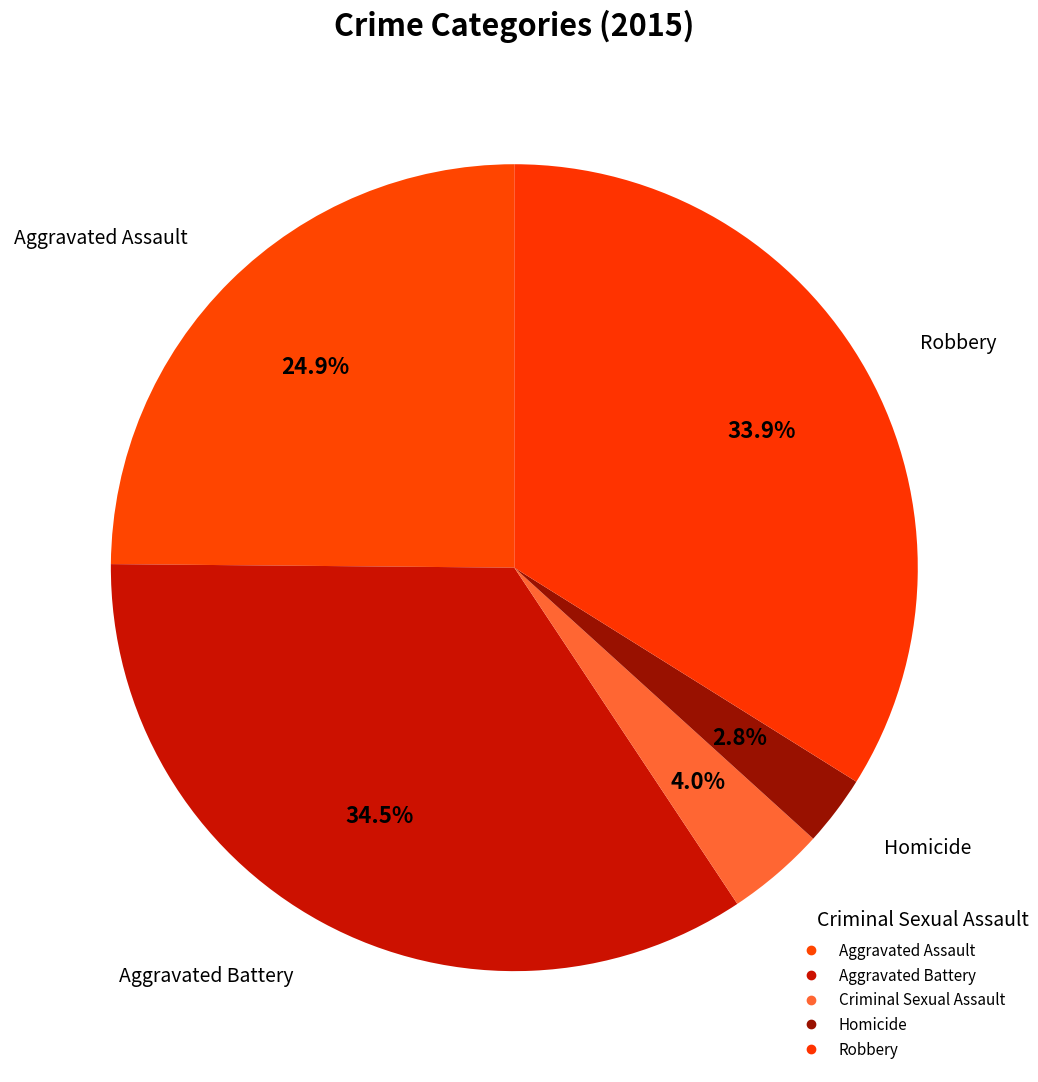

Approximately how many times larger is the value at Criminal Sexual Assault compared to Aggravated Assault?

0.2